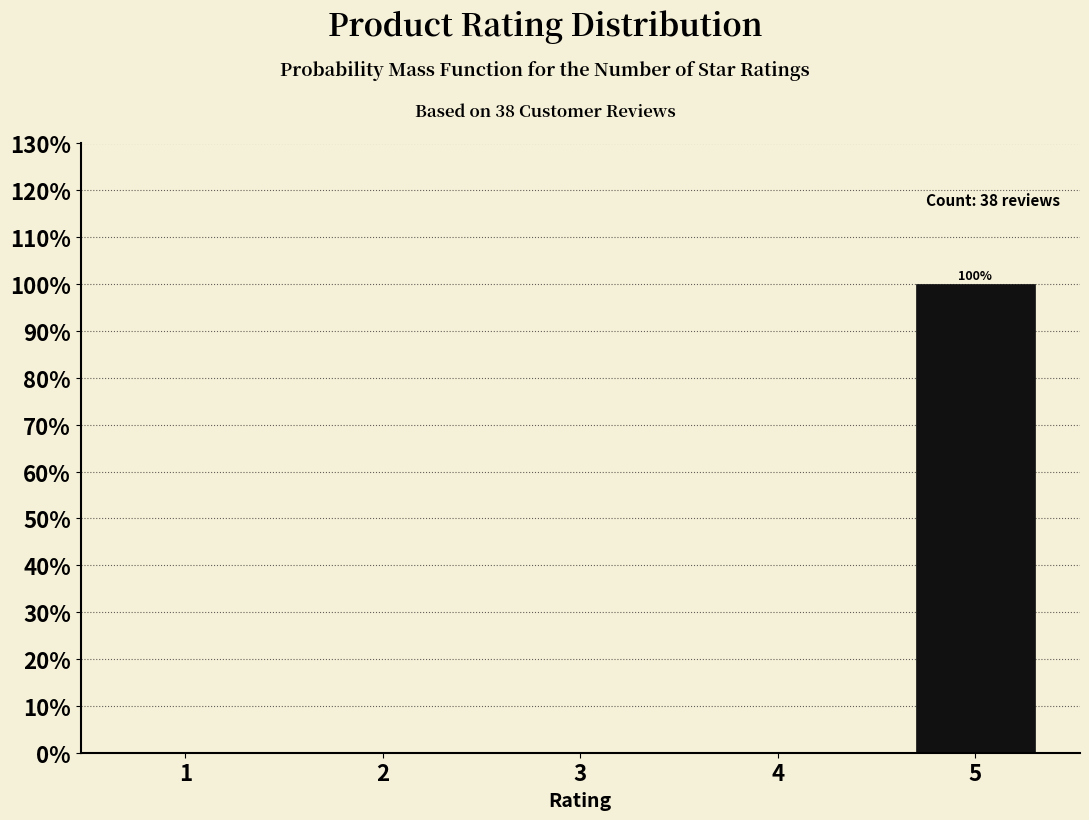

Reading right to left, what are all the values shown in this chart?

5=100	4=0	3=0	2=0	1=0